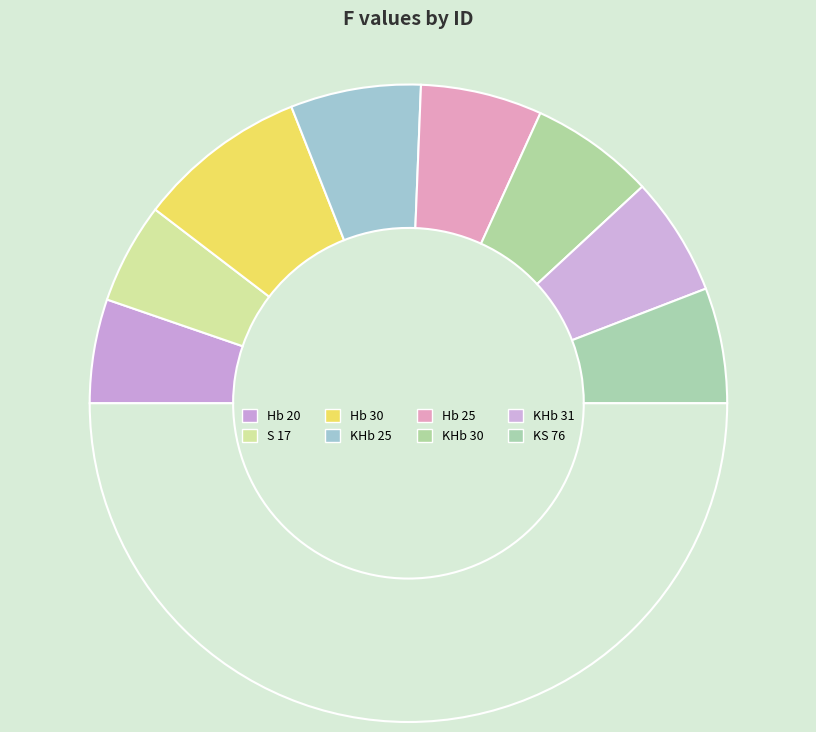

How many segments does this pie chart have?

9